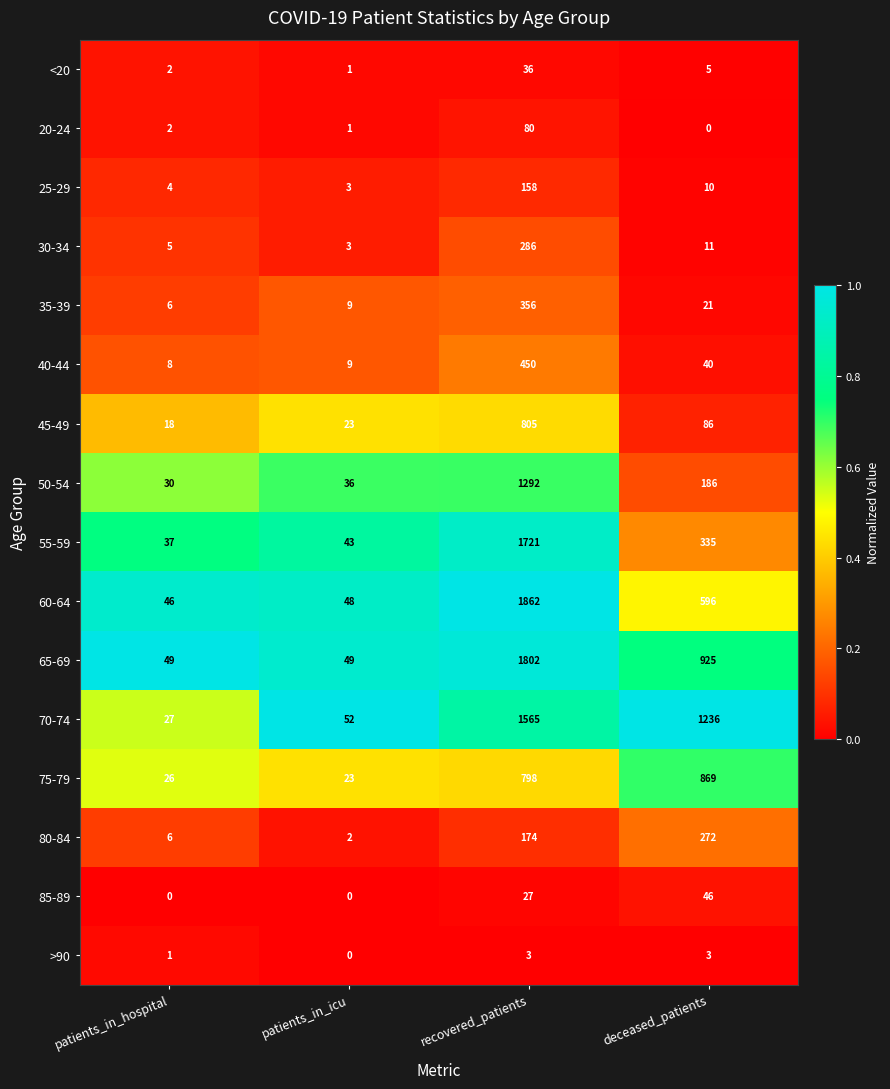

What is the spread (max minus min) of values at patients_in_icu?

52